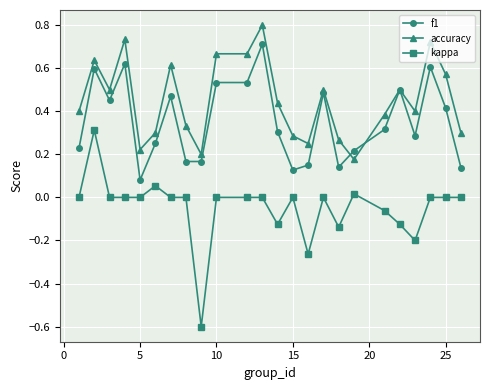

True or false: f1 and kappa intersect in this chart.

False